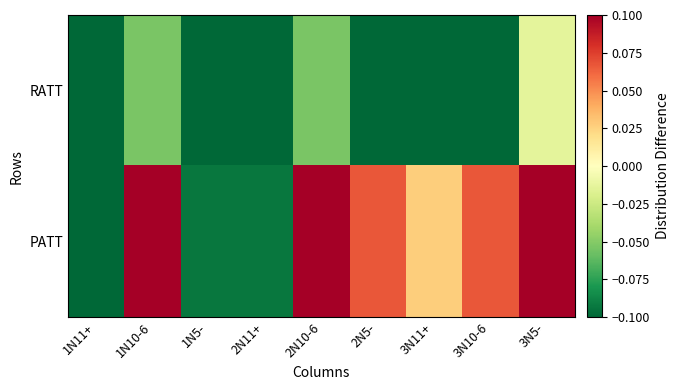

Between 1N10-6 and 2N11+, which series saw the biggest shift?

PATT